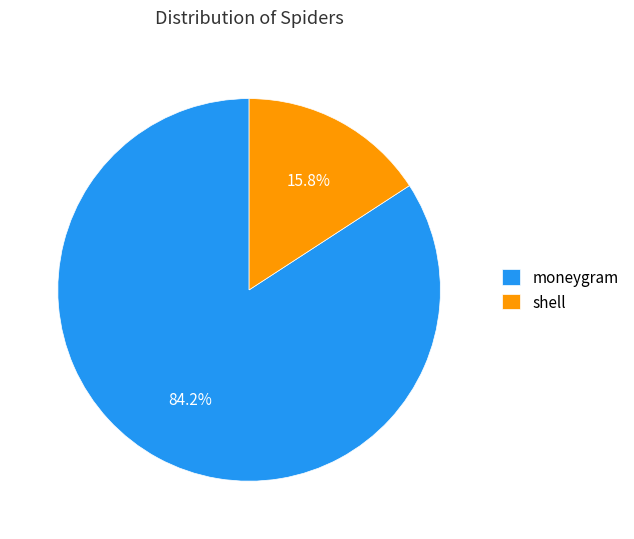

Is it true that shell is 9% of the pie?

False